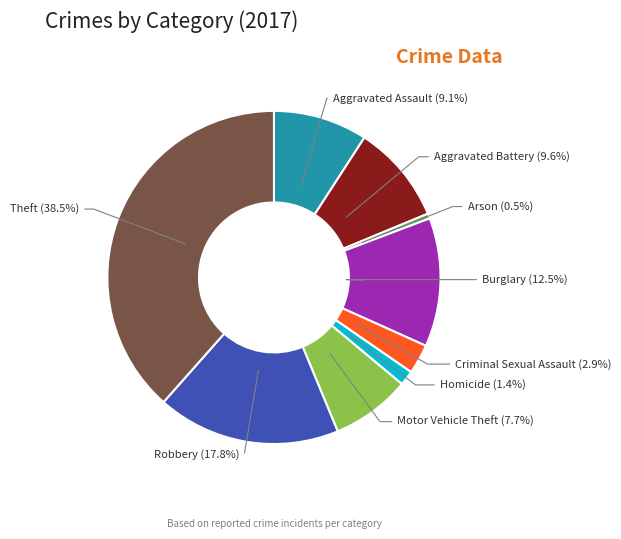

How many segments does this pie chart have?

9